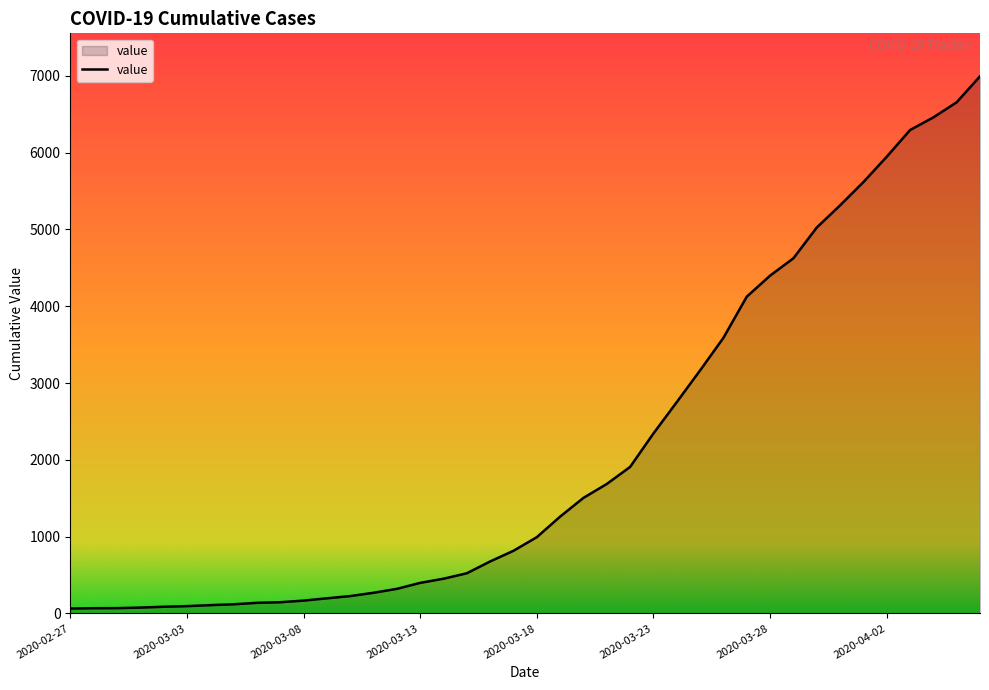

What is the difference between the maximum and minimum values?

6931